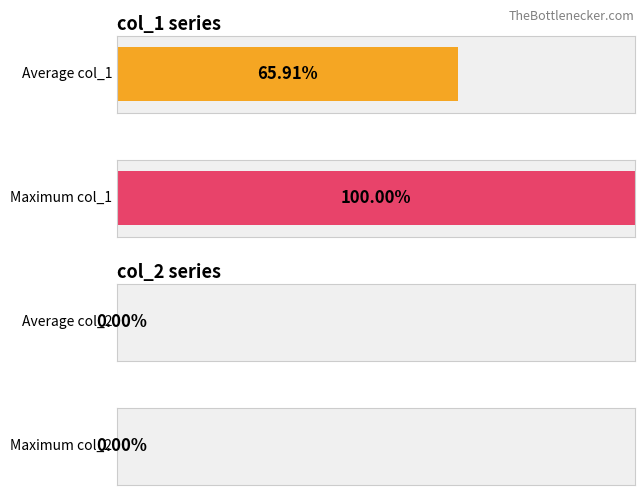

Which series has the largest total across all categories?

col_1